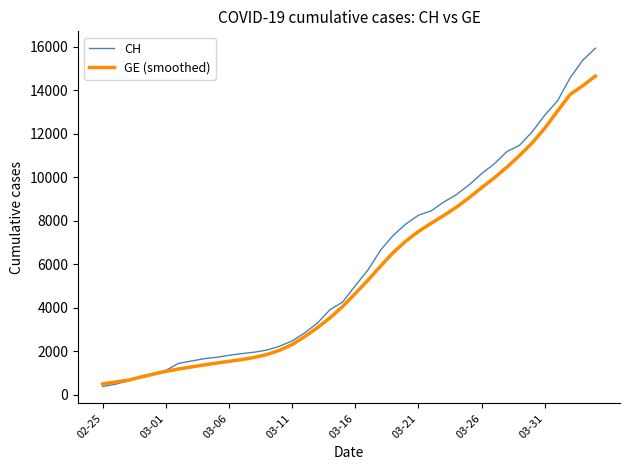

What is the smallest value displayed?

375.0